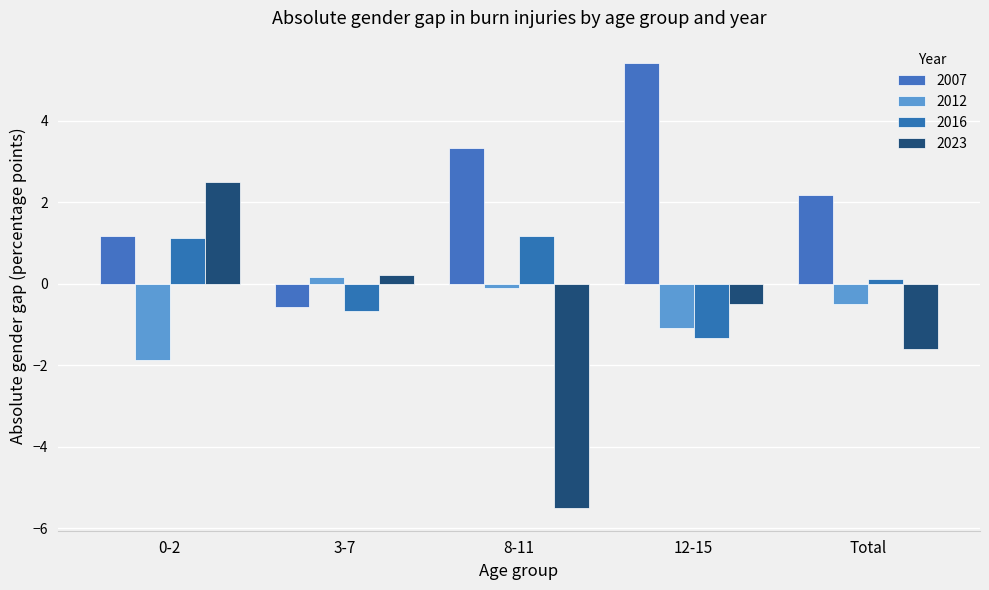

At which category is the sum across all series the highest?

0-2